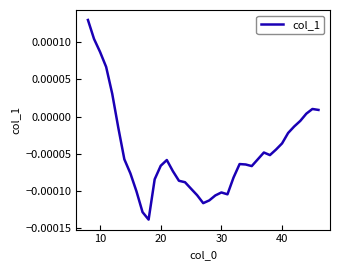

Does the chart have visible grid lines?

No